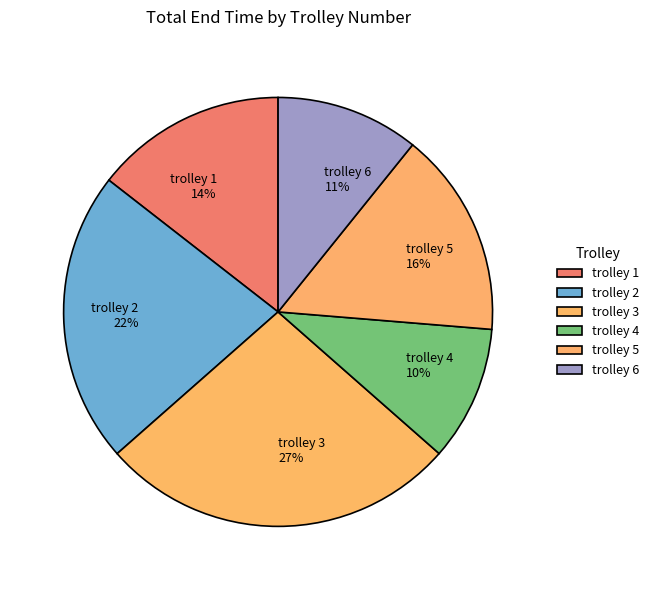

To the nearest percent, what is the difference between the largest and smallest slice percentages?

17%